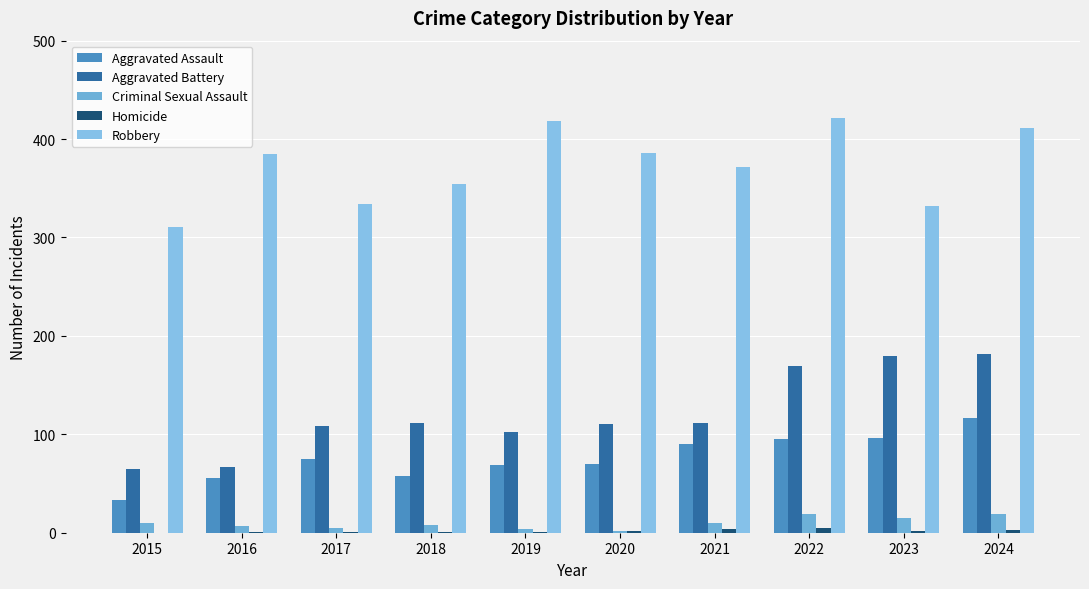

Is it true that Criminal Sexual Assault equals 7 at 2016?

True